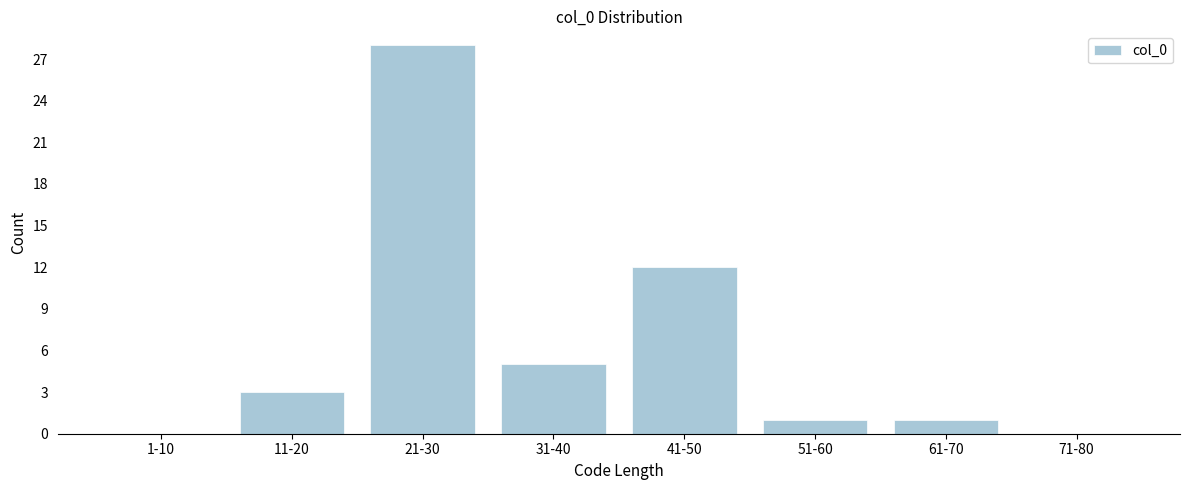

Reading right to left, what are all the values shown in this chart?

71-80=0	61-70=1	51-60=1	41-50=12	31-40=5	21-30=28	11-20=3	1-10=0